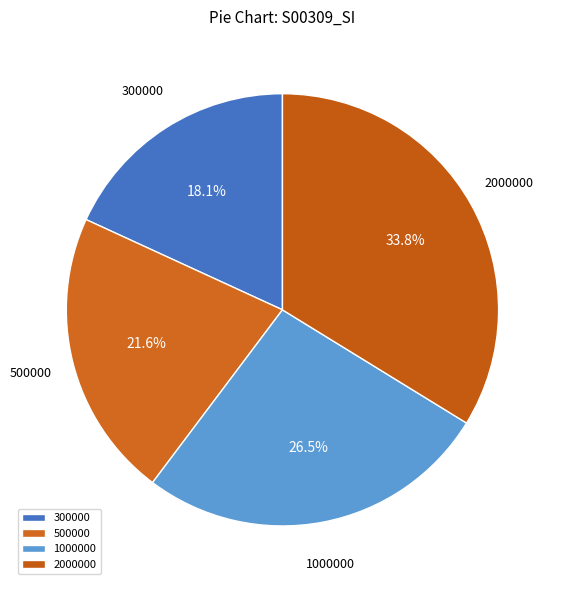

Is there a majority slice in this chart?

No